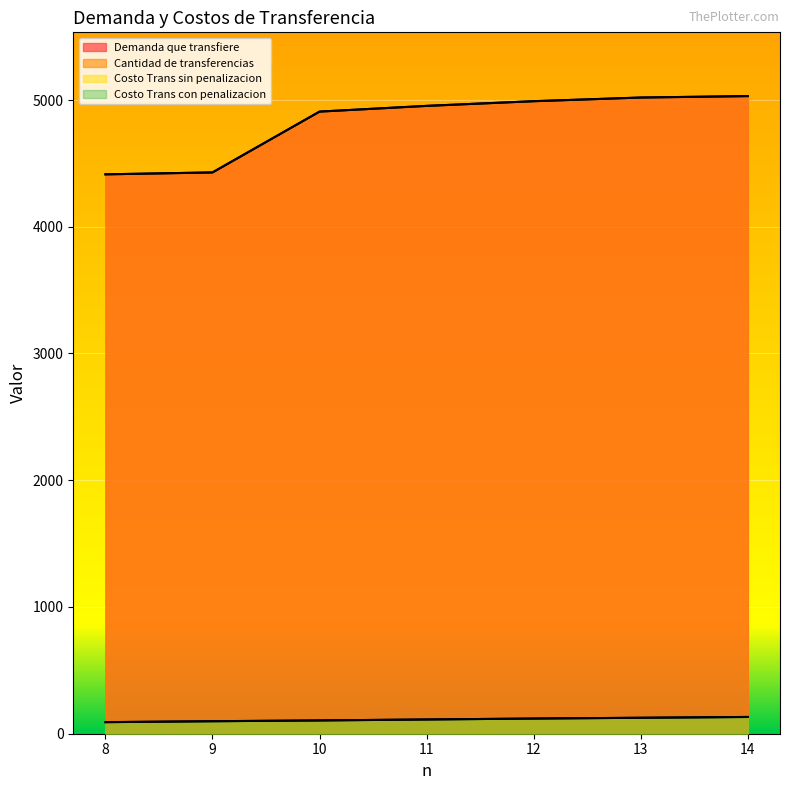

What is the sum of all Demanda que transfiere values?

33745.6